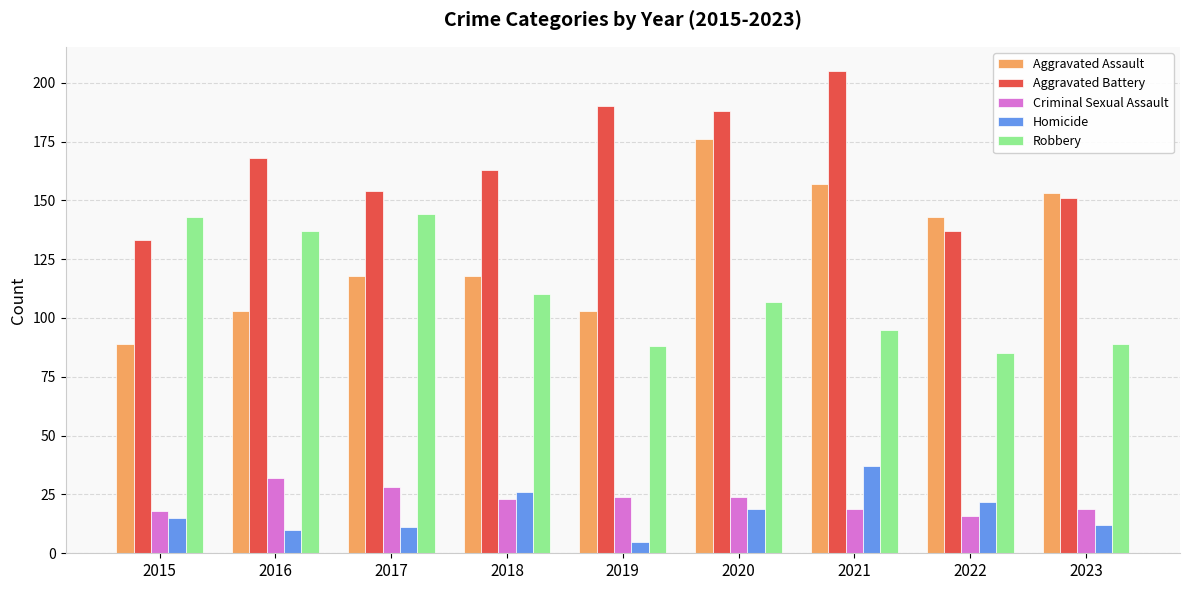

What is the value of the Aggravated Assault bar at the 4th from the left?

118